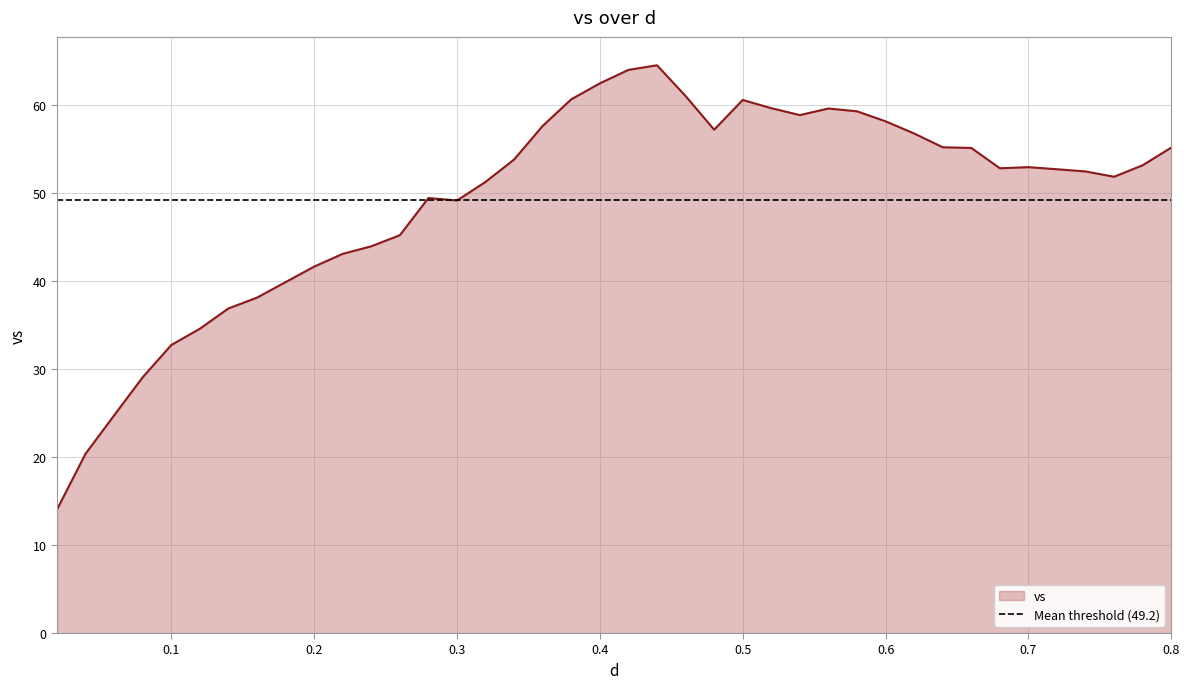

What is the highest value of the vs series?

64.5